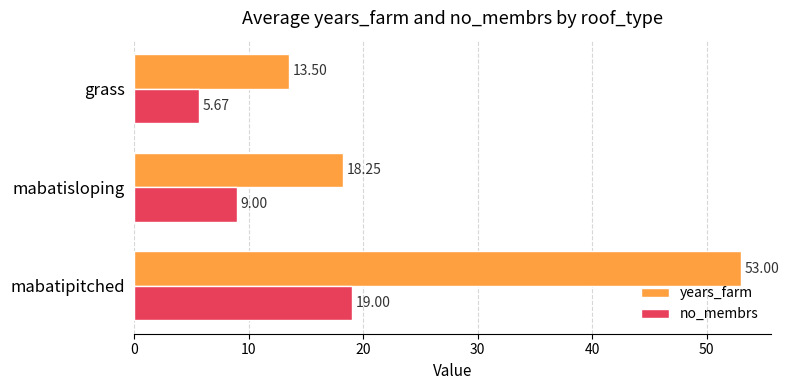

What is the spread (max minus min) of values at mabatipitched?

34.0